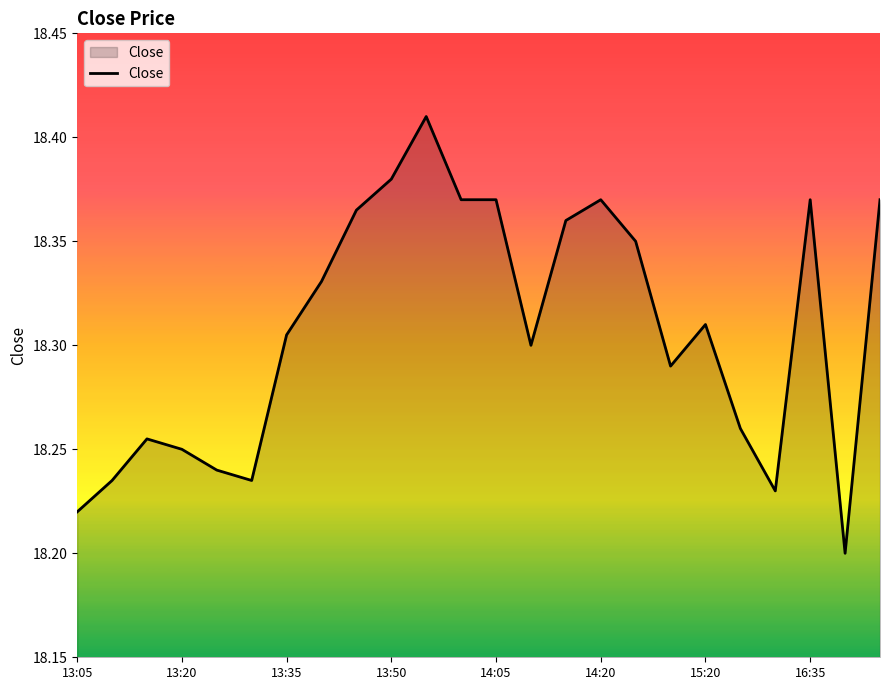

Does the chart display data point markers on the line(s)?

No